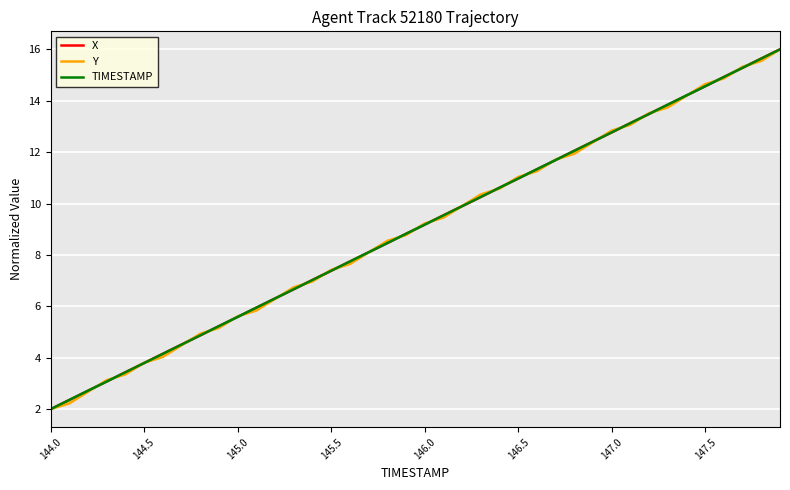

True or false: TIMESTAMP has more than 1 points higher than both neighbors.

False